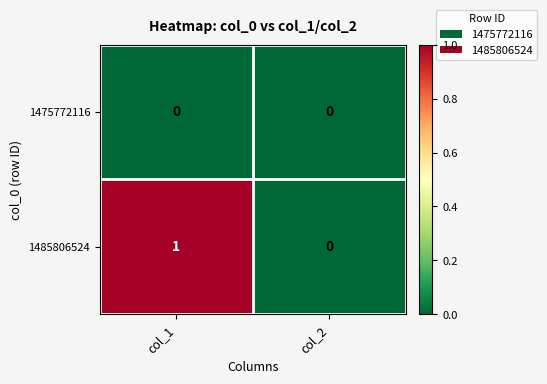

Between col_1 and col_2, which series saw the biggest shift?

1485806524